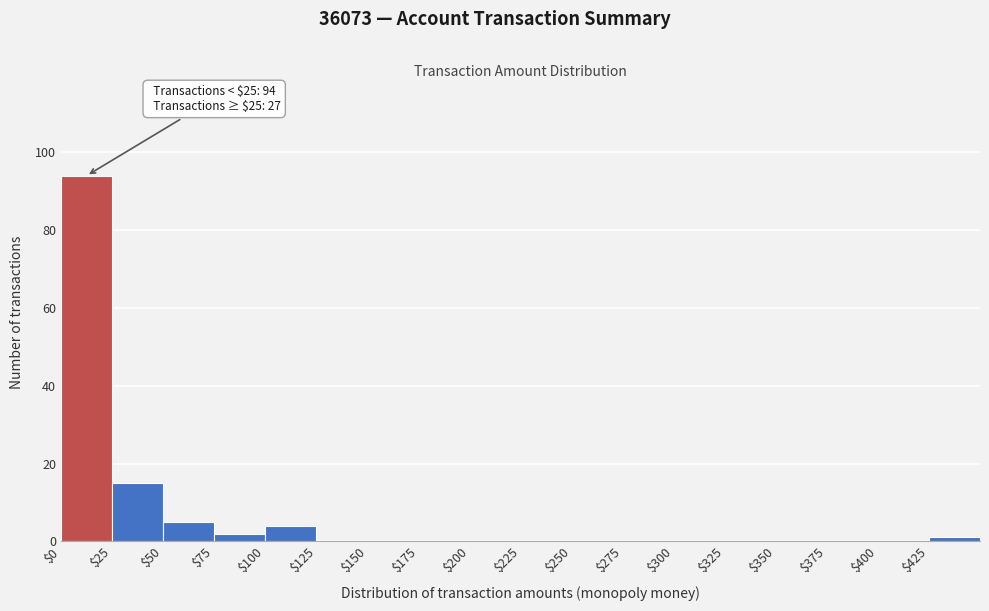

Which range on the x-axis has the tallest bar?

0 to 25